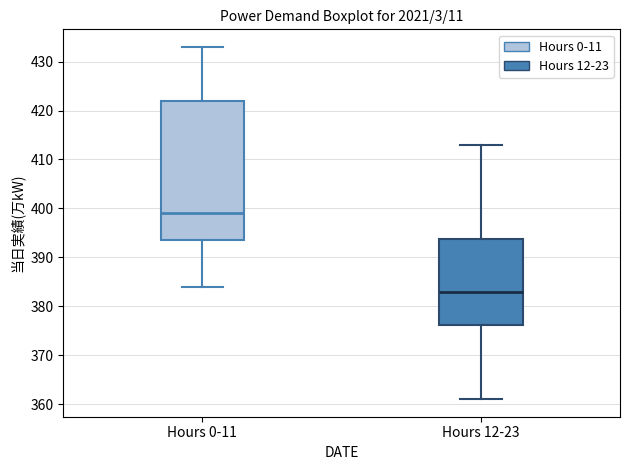

Comparing the boxes themselves (not the whiskers), which one is the tallest?

Hours 0-11